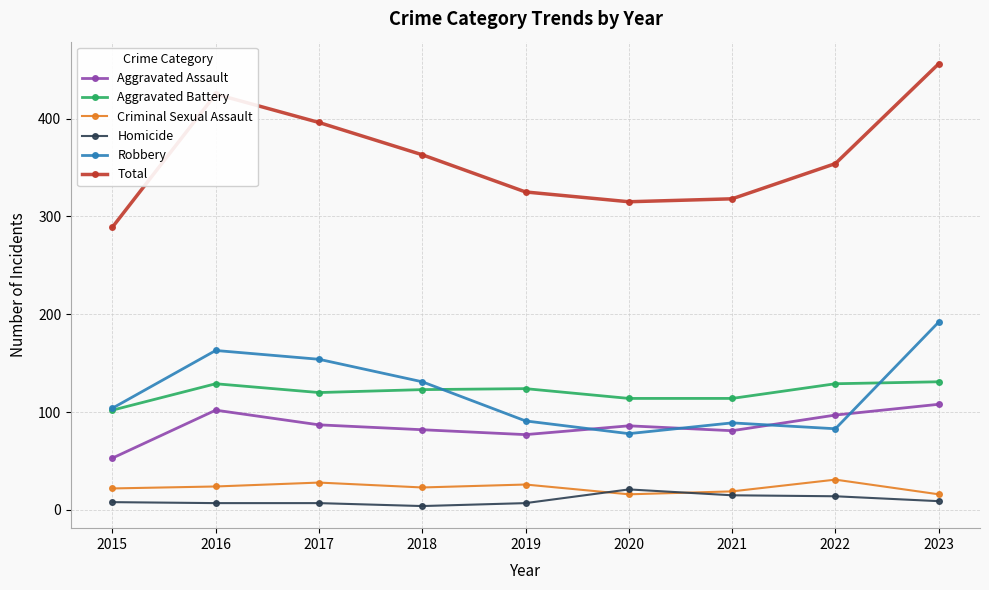

Where is the first local minimum for Aggravated Assault?

2019